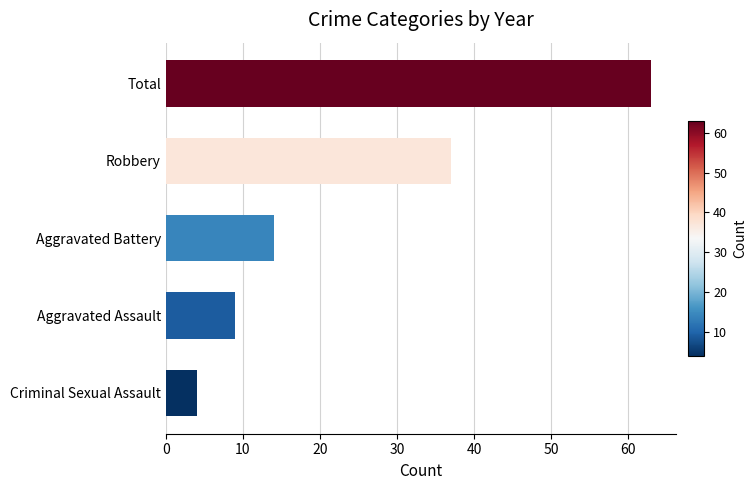

Is it true that the value at Robbery is 37?

True